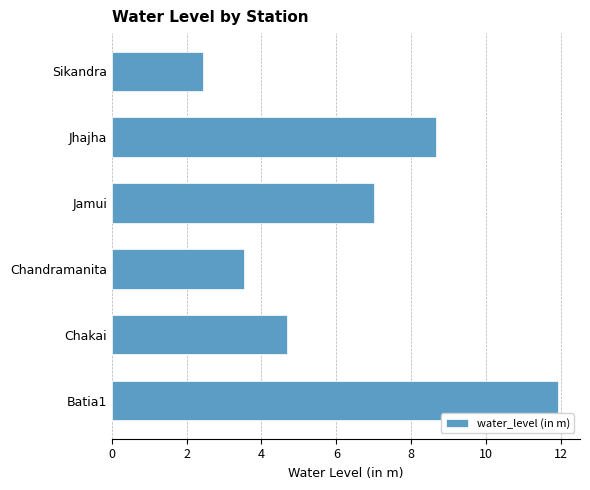

How many data points does each series have?

6